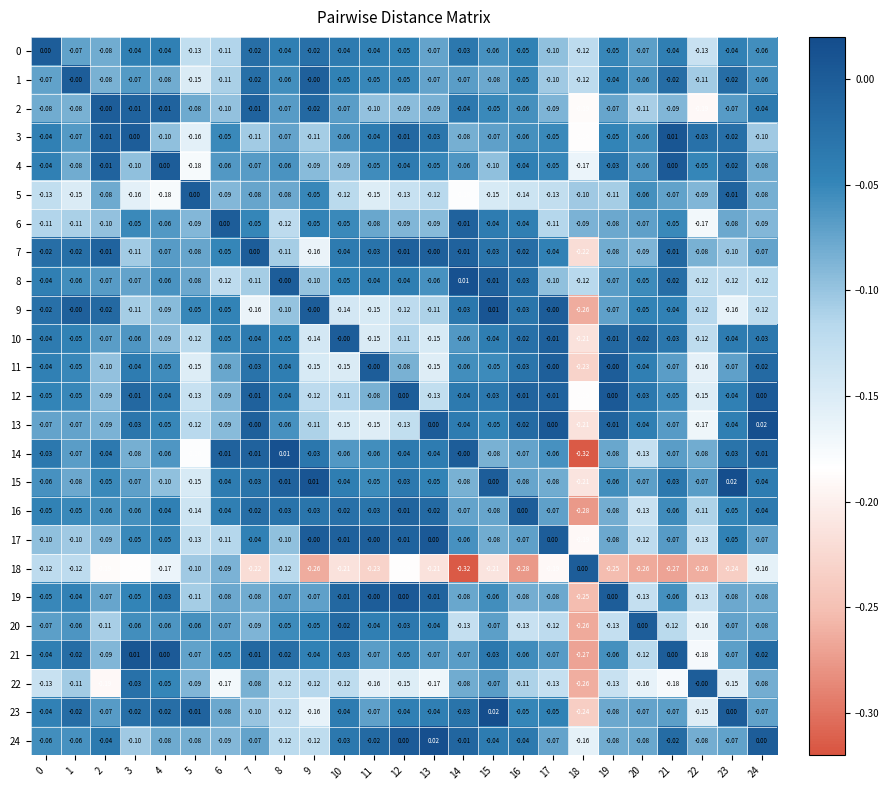

Is the value of 22 at 10 greater than the value of 24 at 18?

Yes